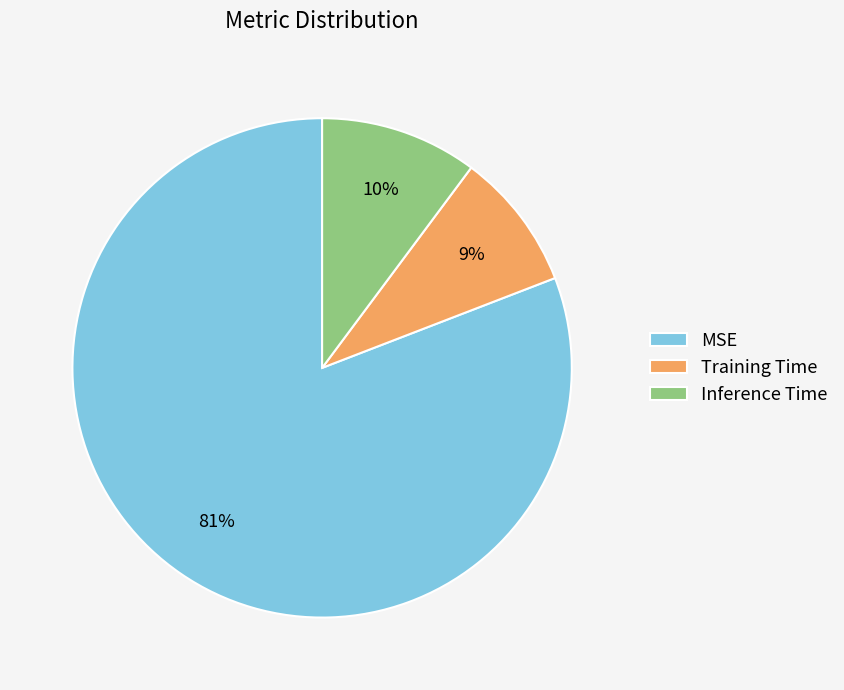

Is there a majority slice in this chart?

Yes